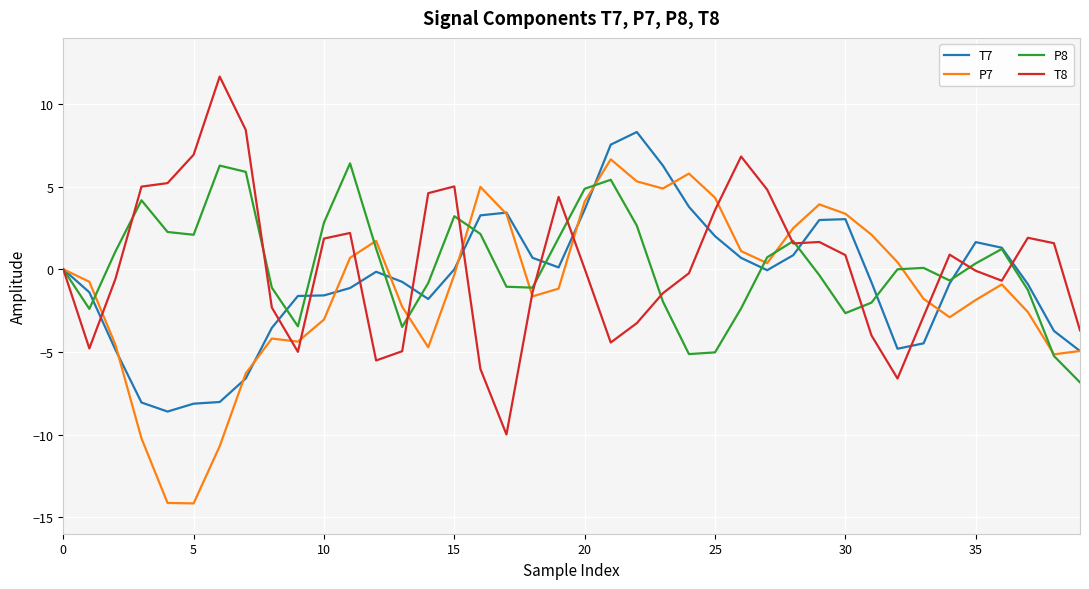

What is the lowest value of the T8 series?

-10.0